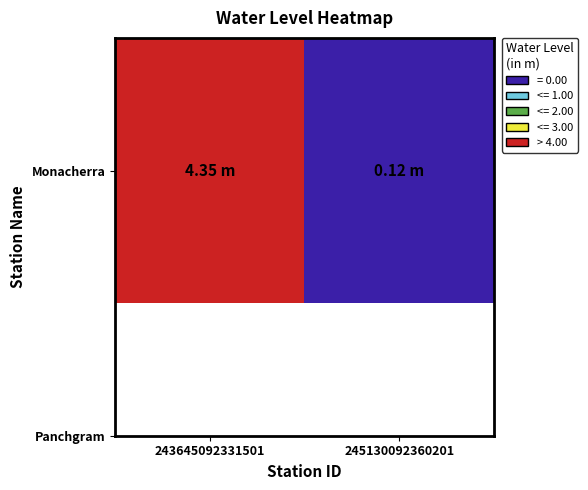

The value at 243645092331501 is 1.5. True or false?

False